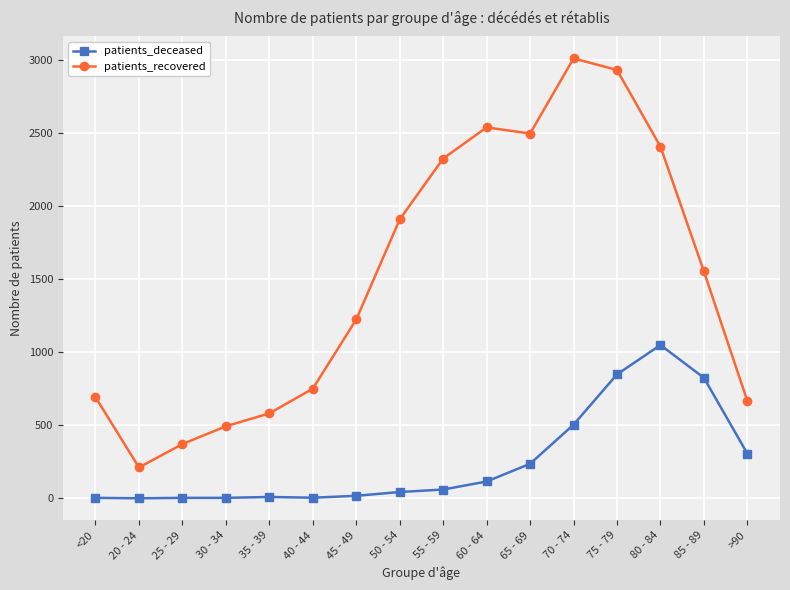

Is it true that patients_recovered equals 753 at 85 - 89?

False